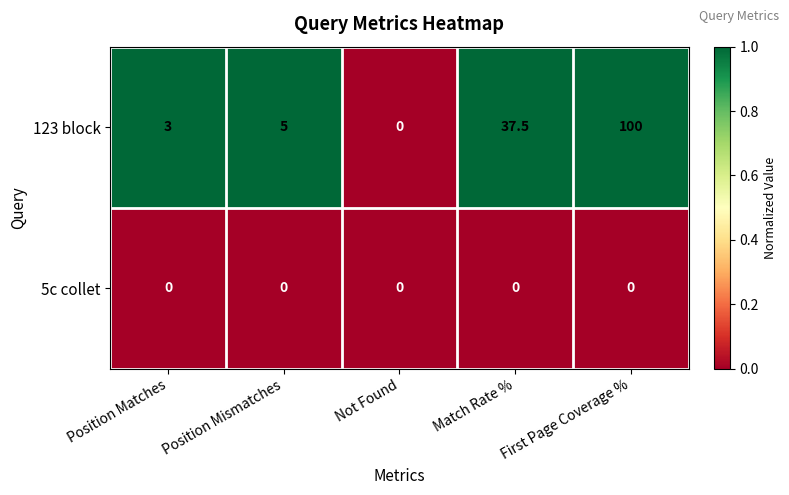

Rank the series at Position Matches from lowest to highest value.

5c collet, 123 block